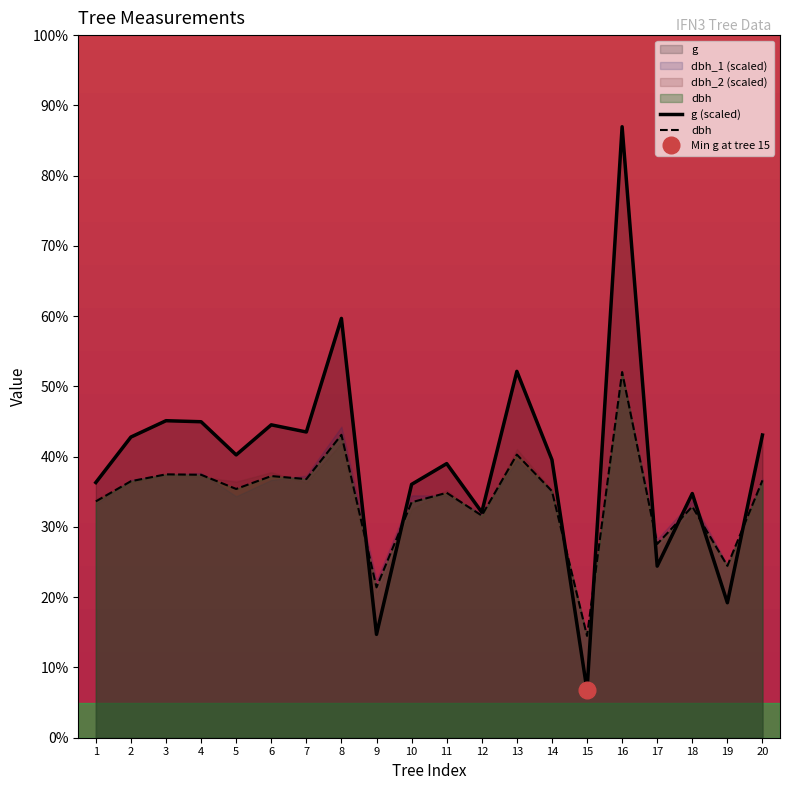

How many times do dbh and g cross each other?

8